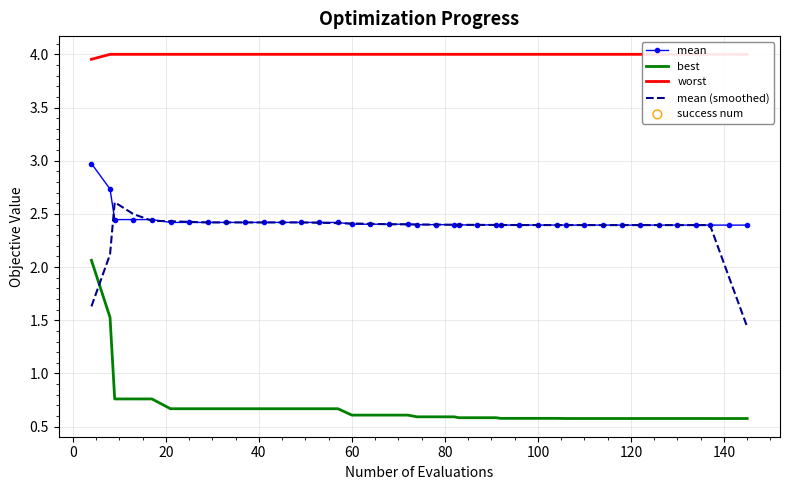

Which series reaches the maximum Y coordinate?

worst